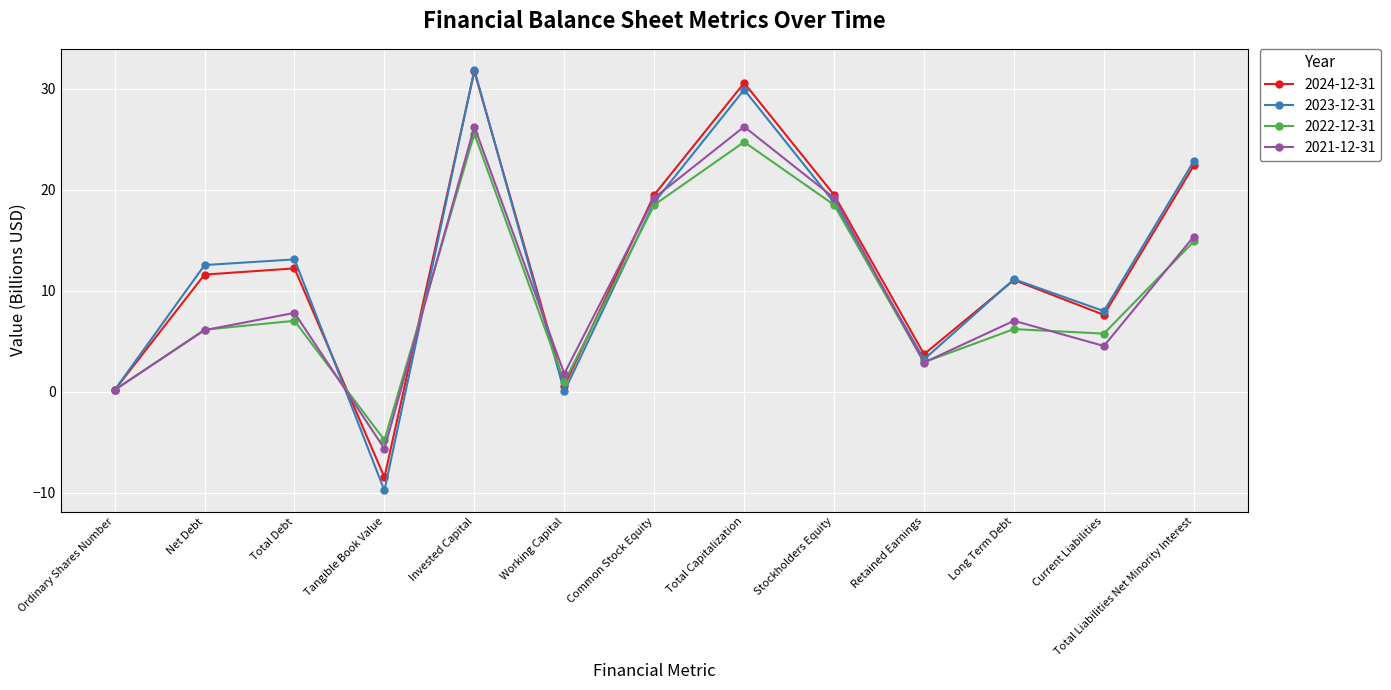

Is this an area chart (filled region under the line)?

No